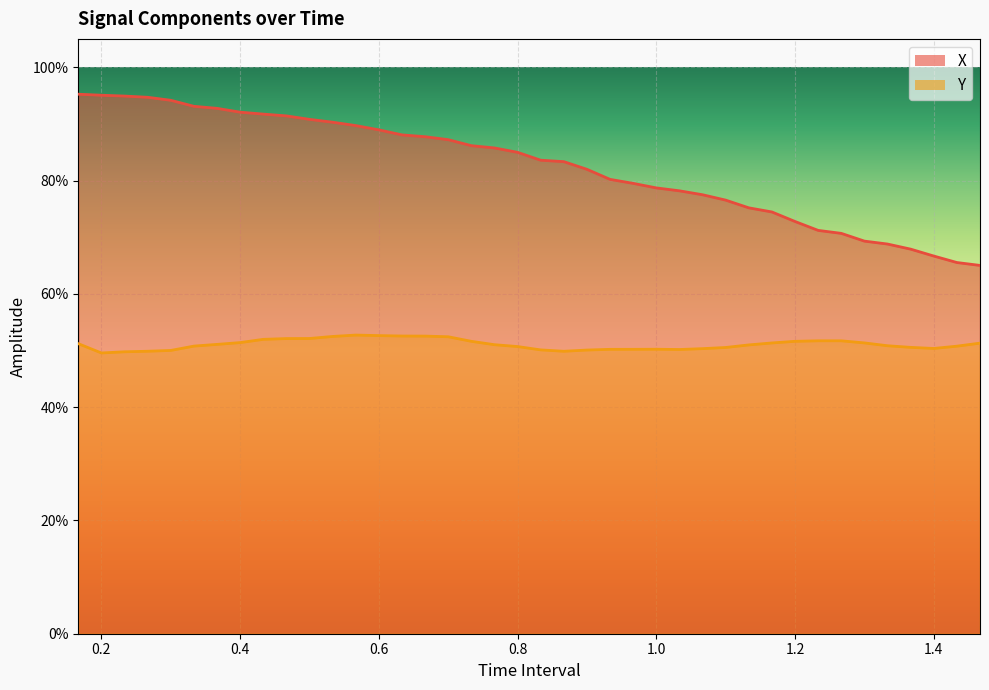

What is the spread (max minus min) of values at 0.3?

0.4